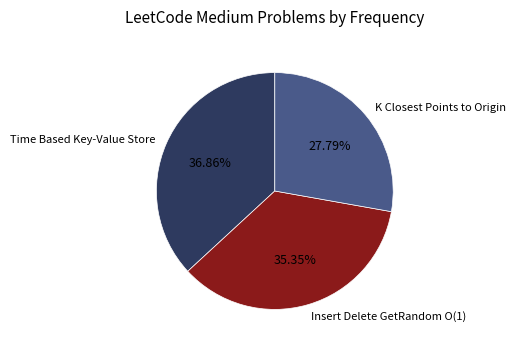

Combined, do K Closest Points to Origin and Insert Delete GetRandom O(1) account for over 50%?

Yes